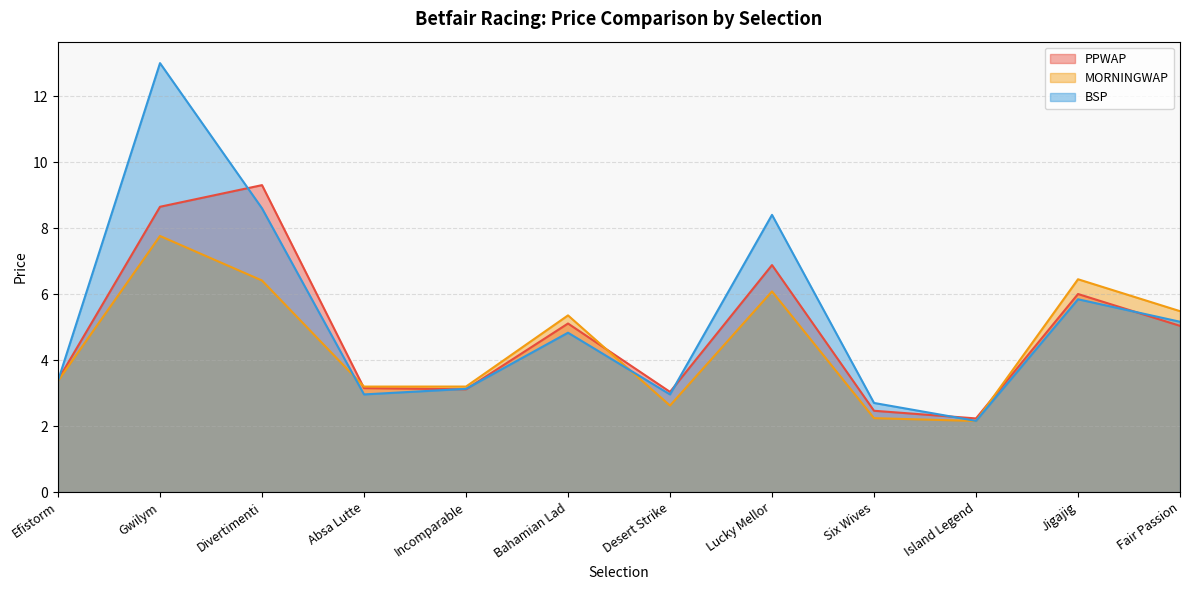

What is the minimum value for PPWAP?

2.2